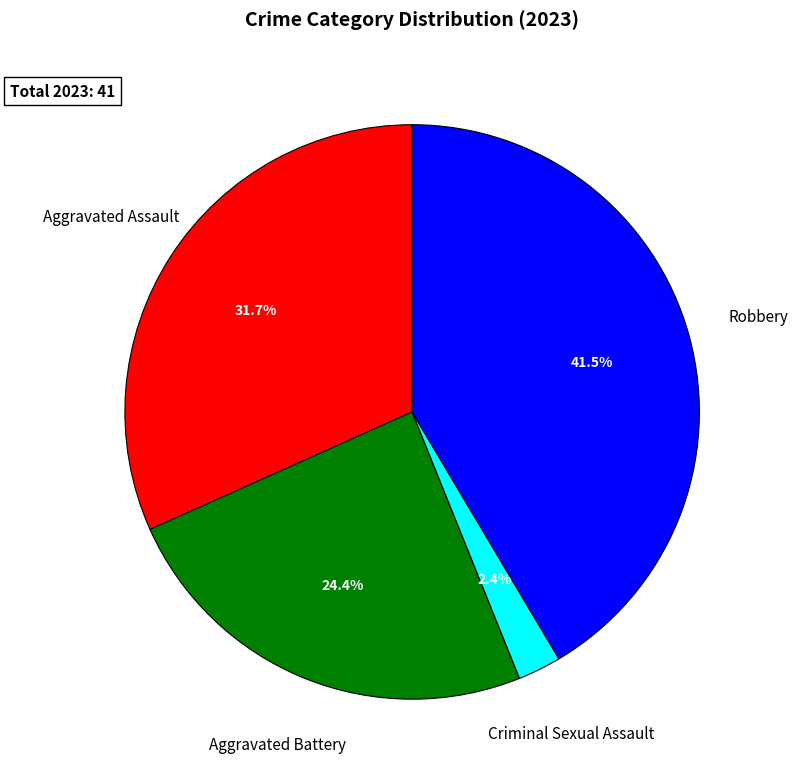

True or false: Aggravated Assault accounts for 32% of the total.

True